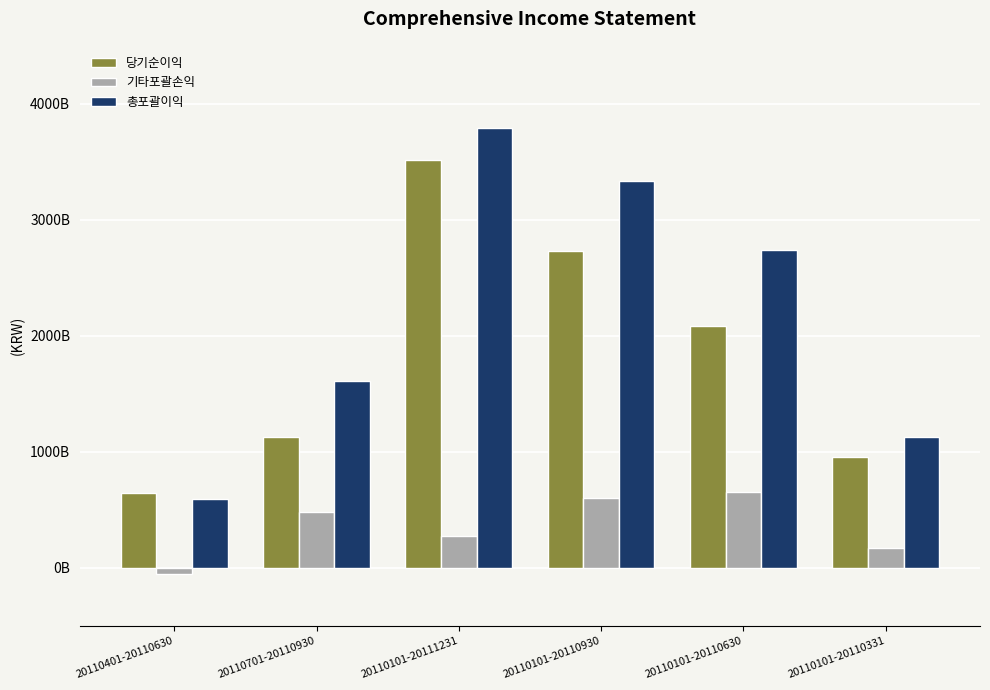

What are all the series names shown in the legend?

당기순이익, 기타포괄손익, 총포괄이익